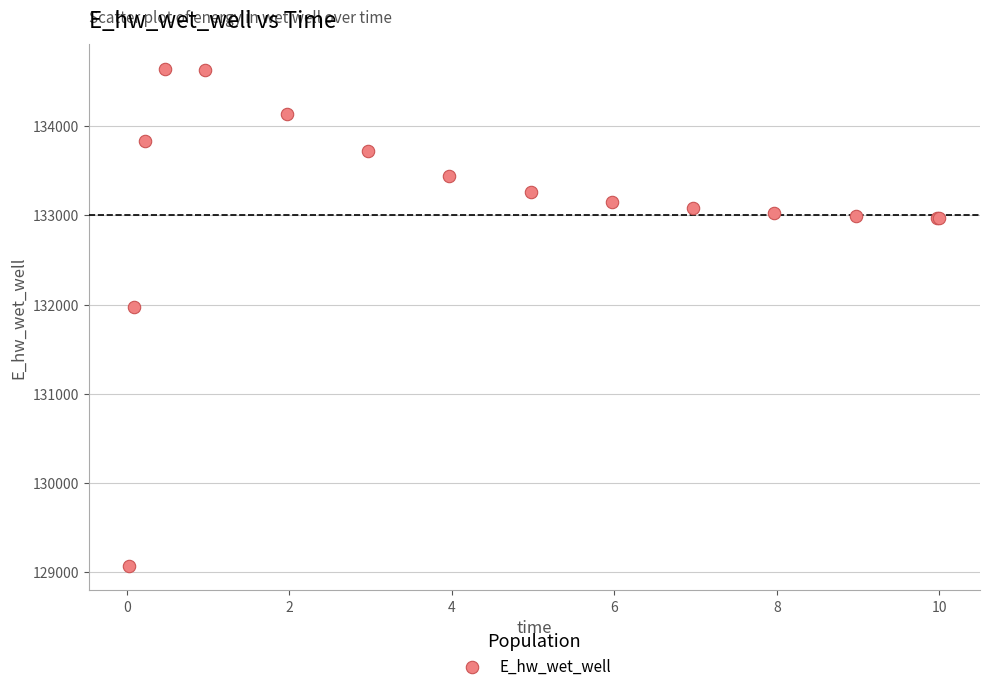

What Y value in the scatter plot is closest to 131857?

131978.3